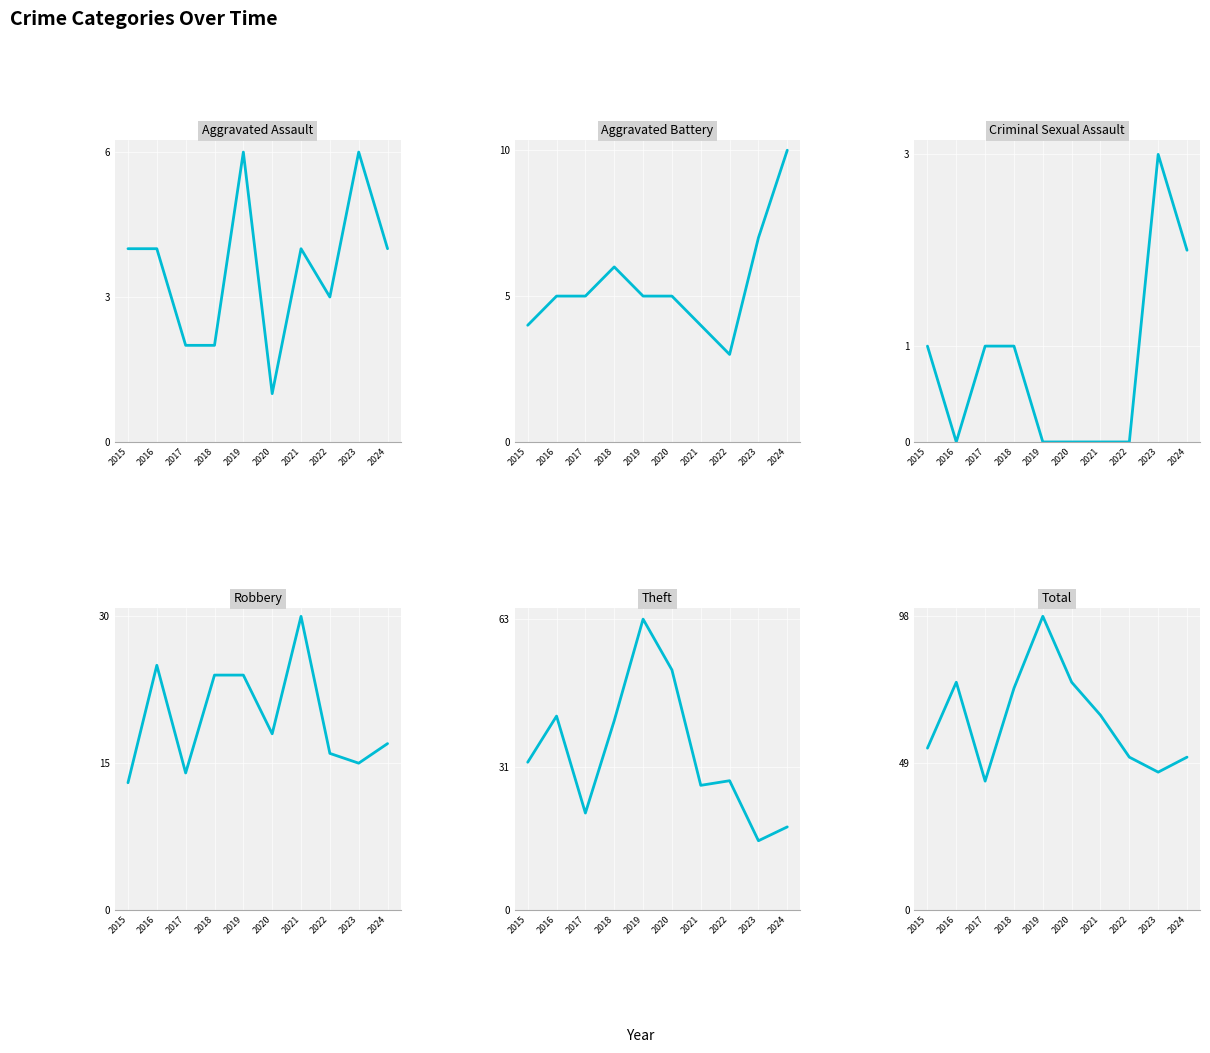

What is the sum of the Robbery values at 2024 and 2019?

41